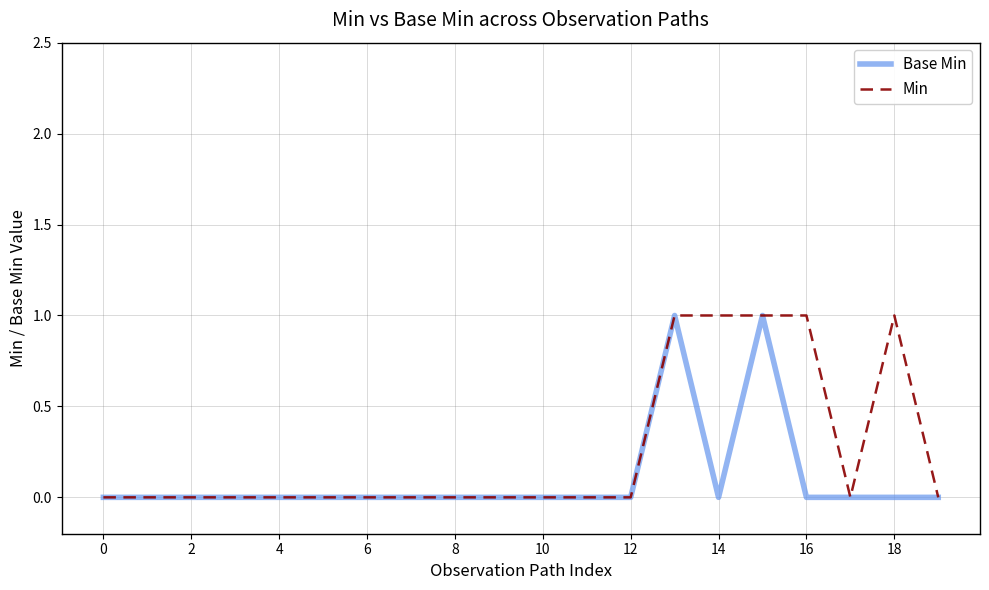

Rank the series by their average value, from highest to lowest.

Min, Base Min